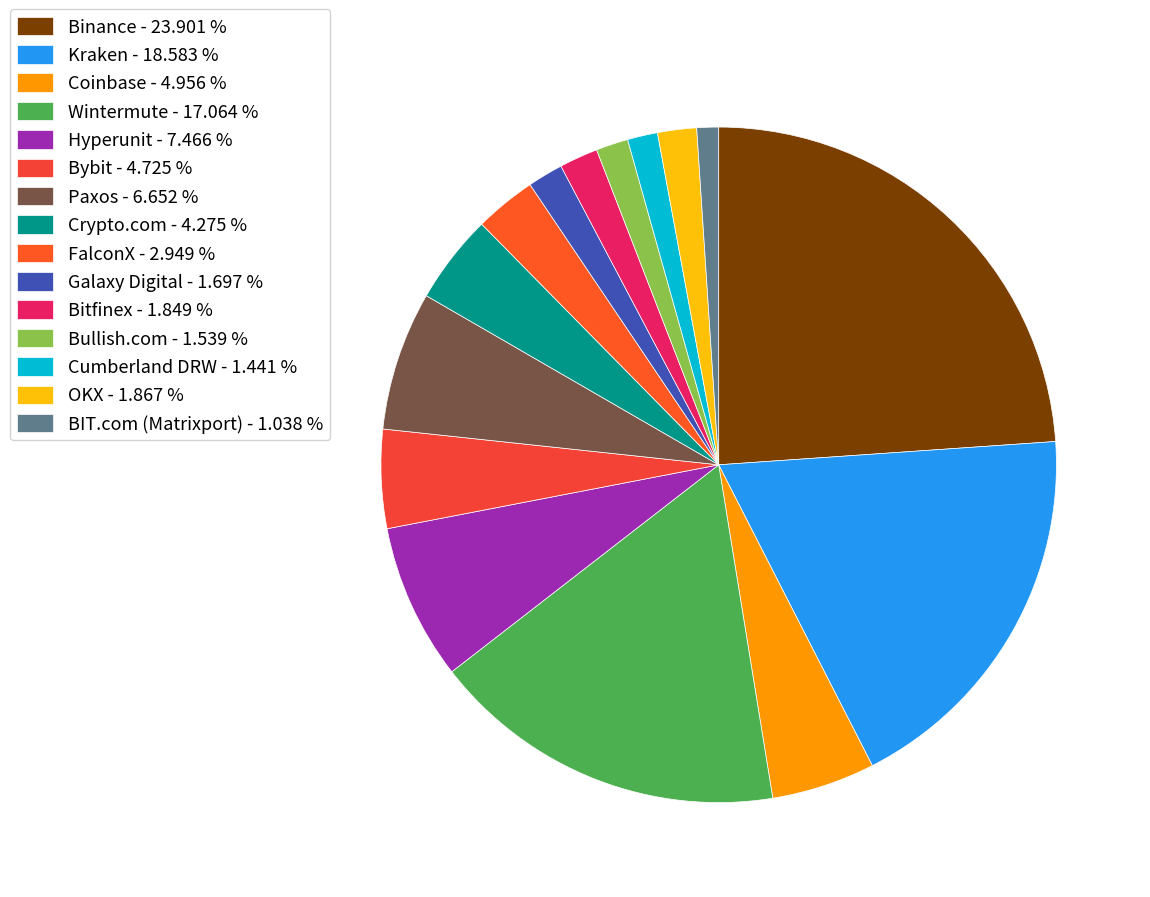

Which has a higher value, Wintermute or Cumberland DRW?

Wintermute